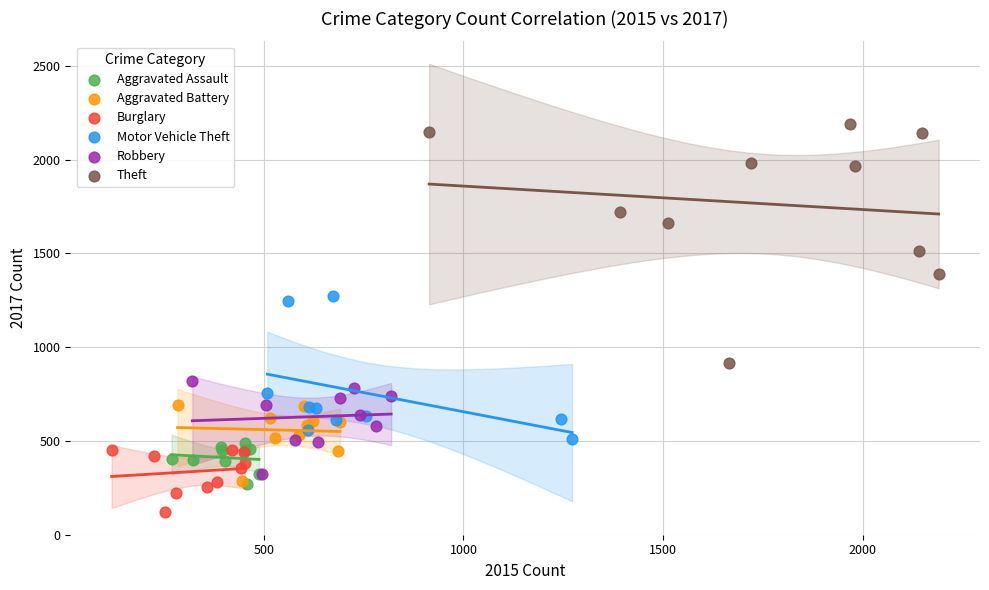

Which series reaches the minimum Y coordinate?

Burglary